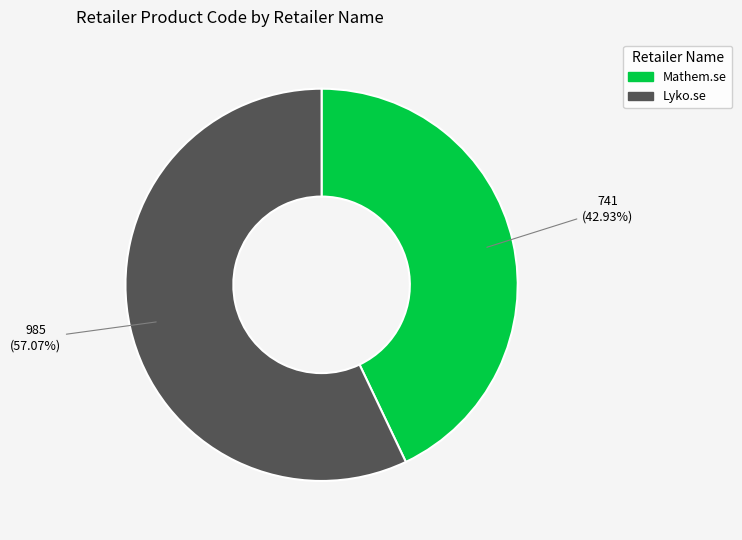

Which slice is the smallest?

Mathem.se